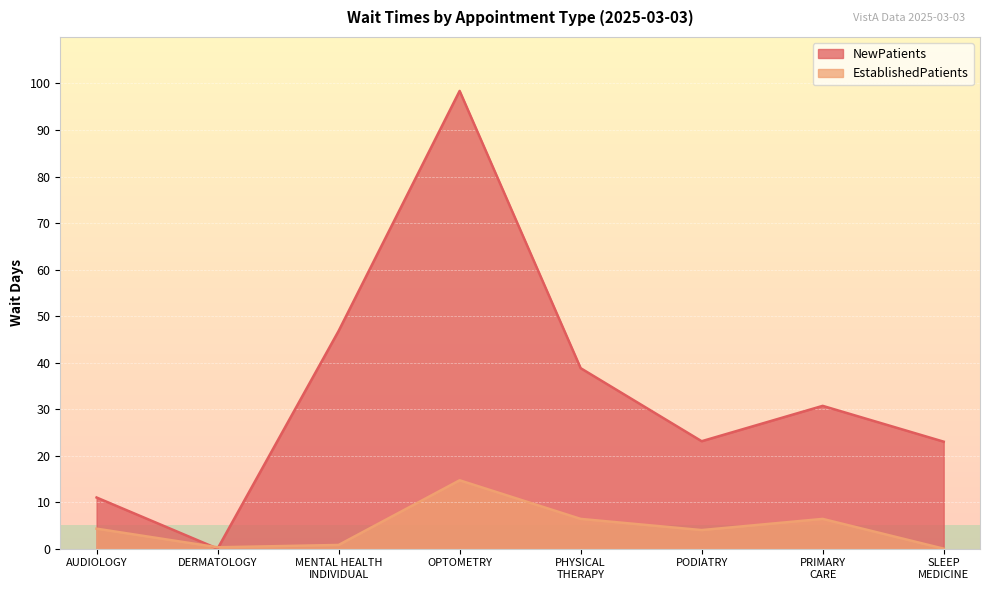

At which category is the sum across all series the highest?

OPTOMETRY